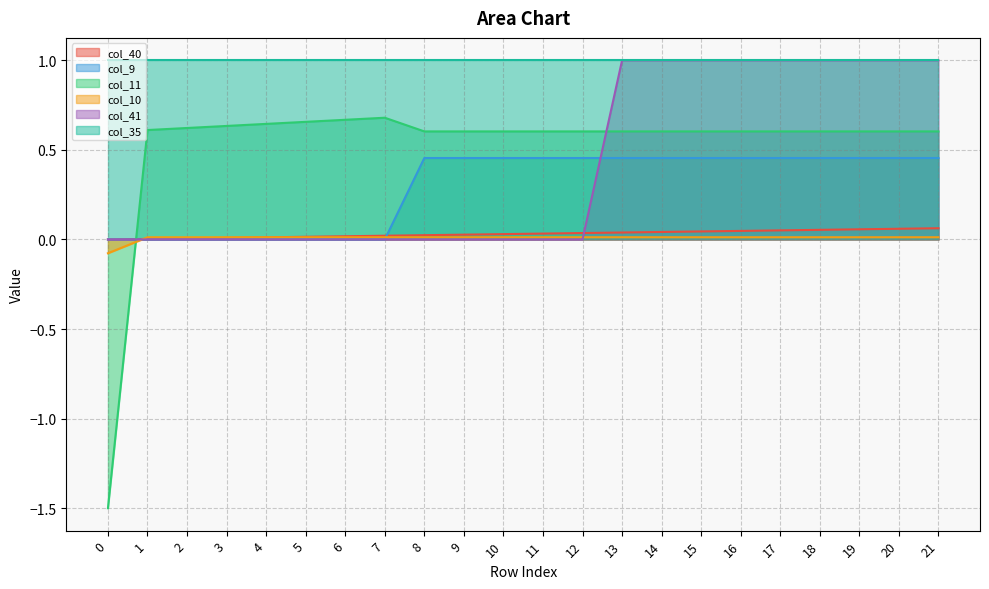

True or false: col_11 has a value of 0.6 at 10.

True